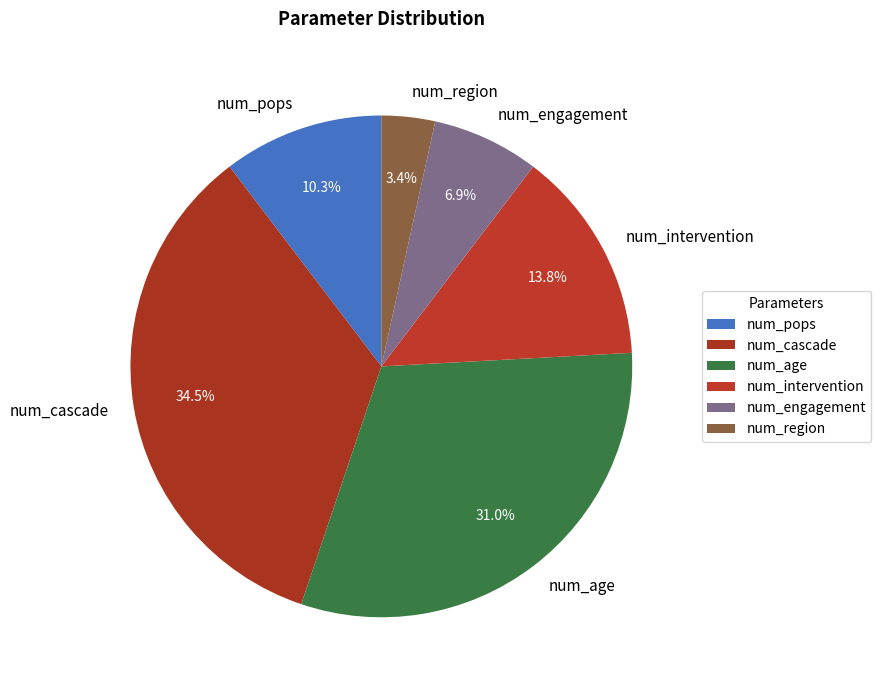

Between num_cascade and num_pops, which is larger?

num_cascade